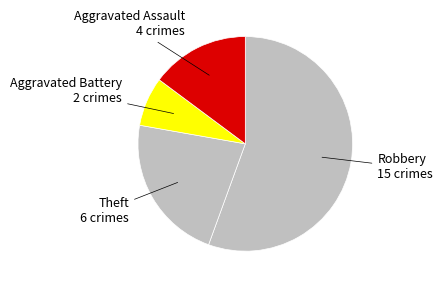

Count the number of slices in the pie.

4